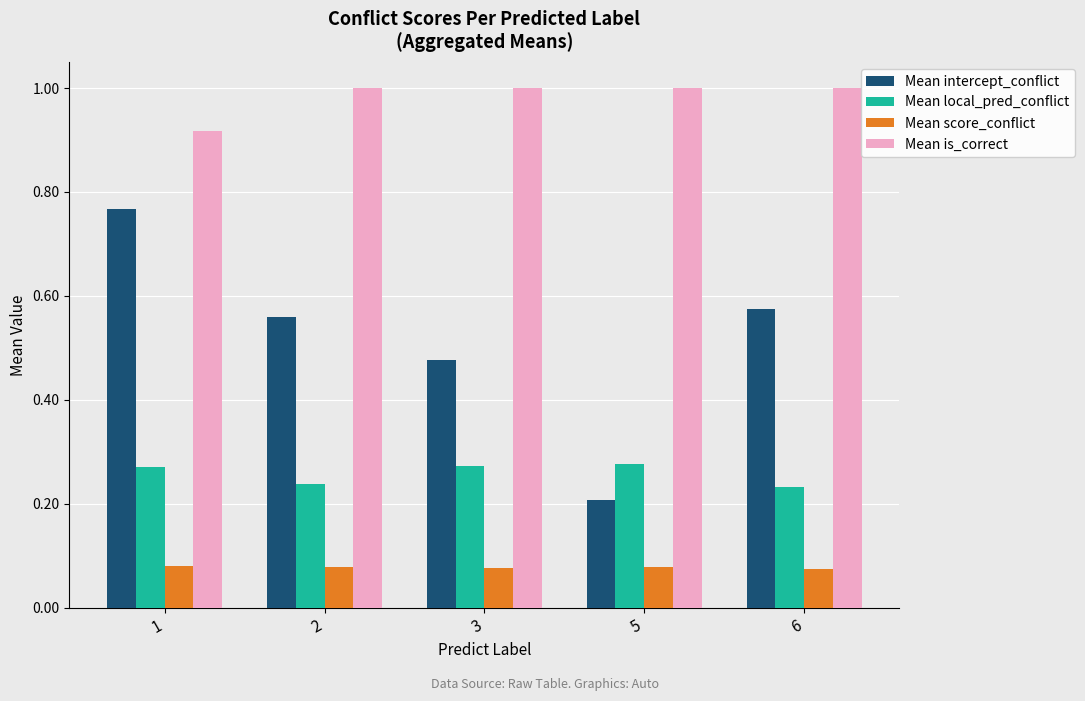

Which series has the largest range (max minus min)?

Mean intercept_conflict